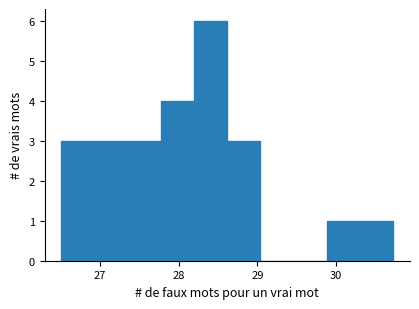

What is the height of the bar covering 28.6 to 29.0 on the x-axis? Neither the bar edges nor the heights are printed on the chart, so give them approximately, as read against the axes.

3